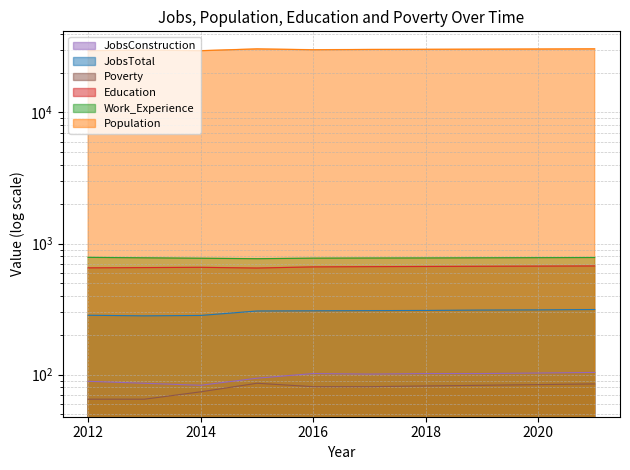

What is the value of the Poverty point at the 3rd from the left?

74